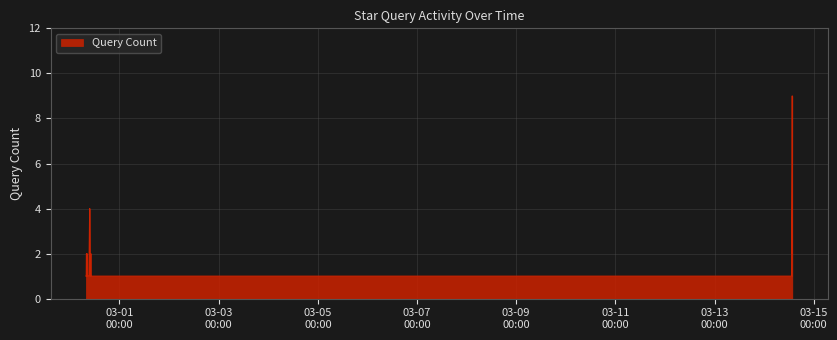

What is the difference between the second highest and minimum values?

6